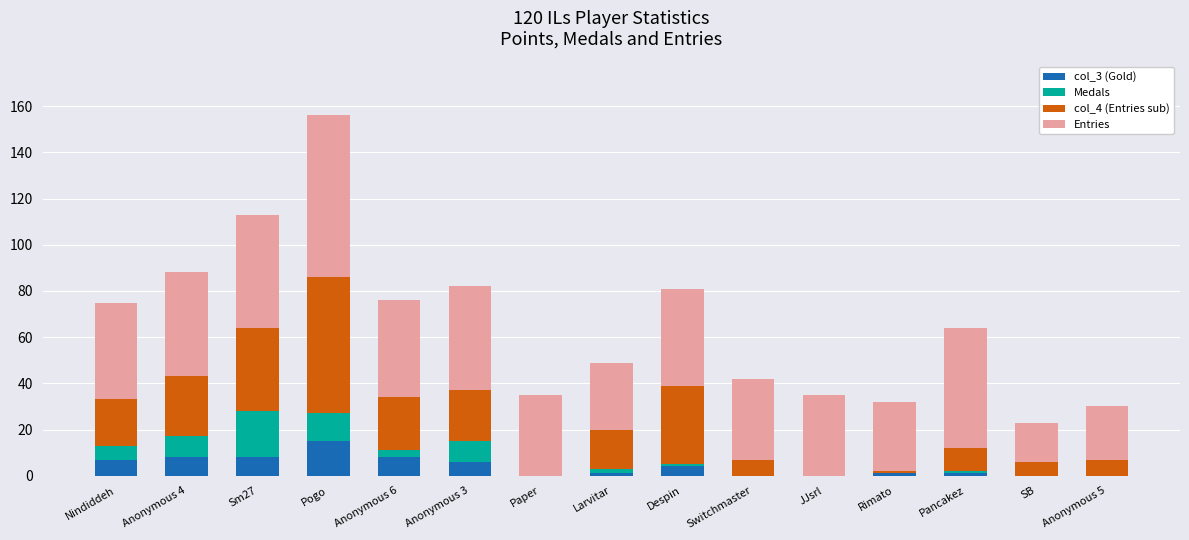

At which label does col_3 (Gold) reach its peak?

Pogo